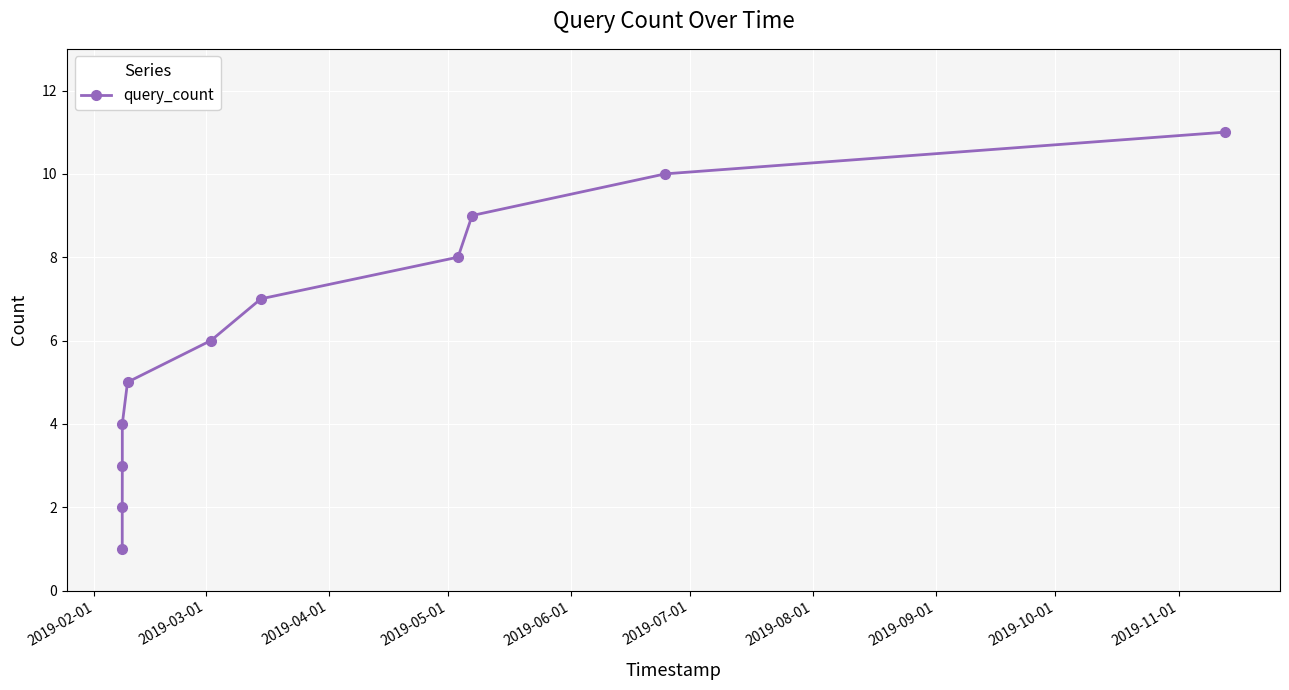

What is the maximum value shown in the chart?

11